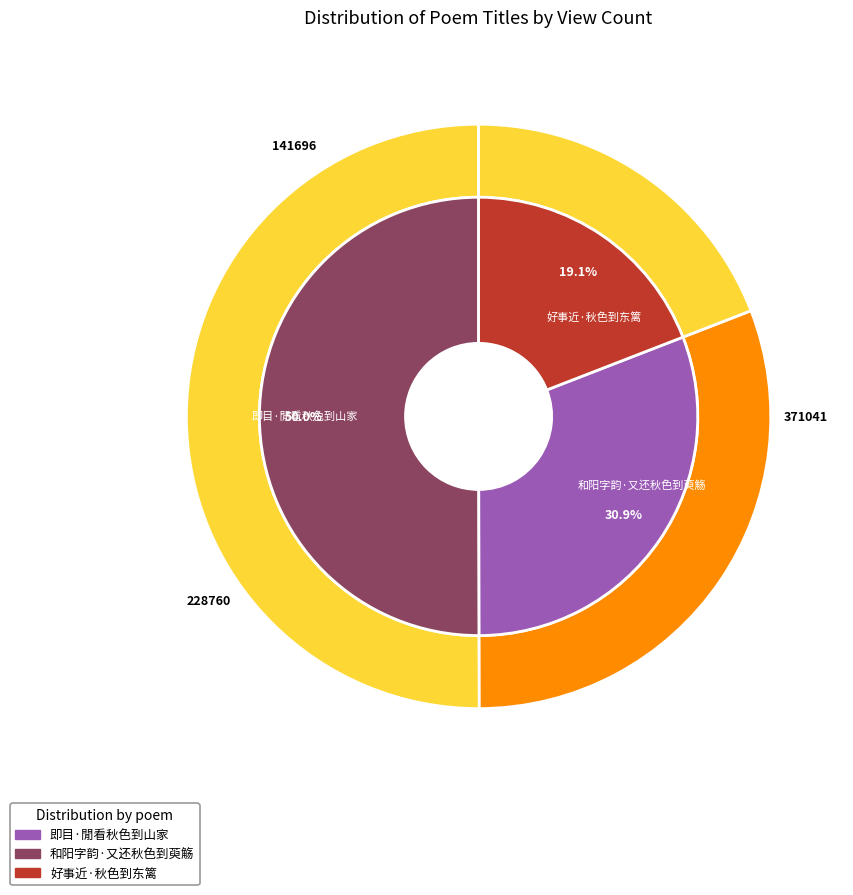

Which has a higher value, 好事近·秋色到东篱 or 和阳字韵·又还秋色到萸觞?

和阳字韵·又还秋色到萸觞